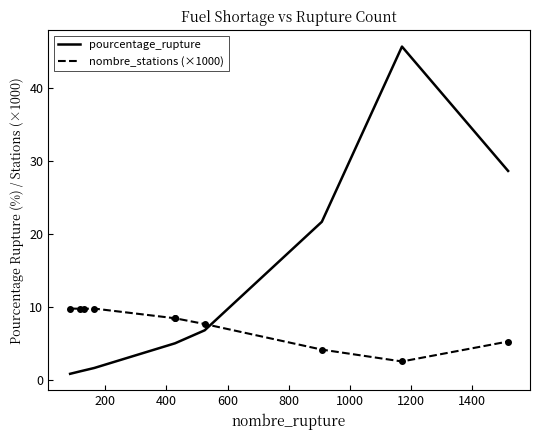

Which series has the largest total across all categories?

pourcentage_rupture